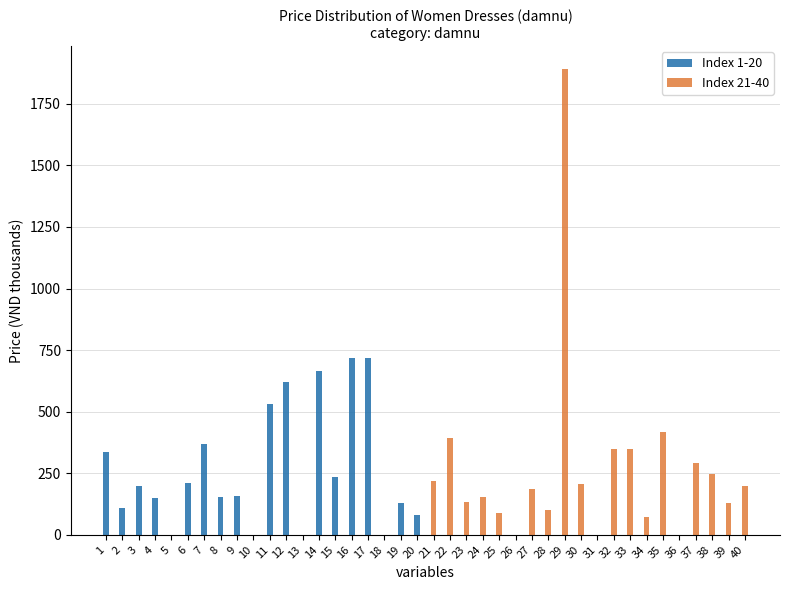

Which has a higher value, 1 or 3?

1